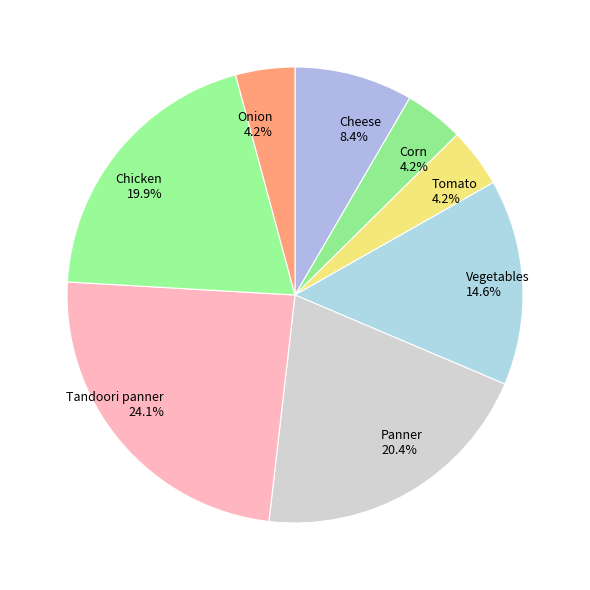

What portion of the pie excludes Onion 4.2%?

95.8%